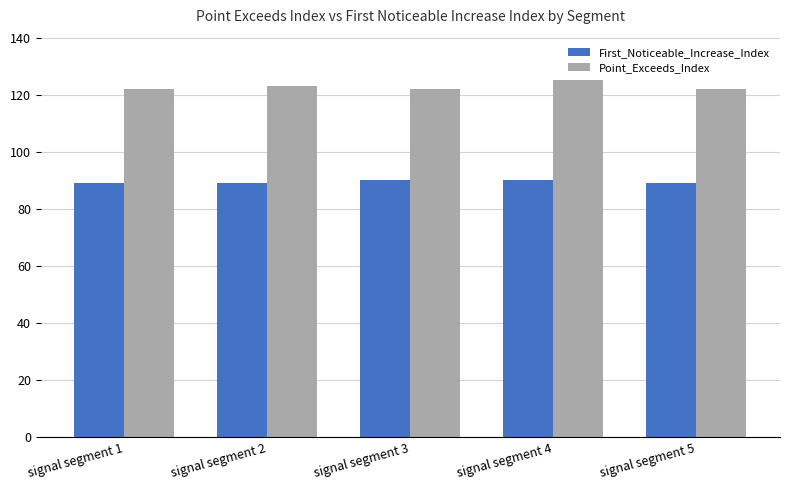

How many distinct data groups are displayed?

2